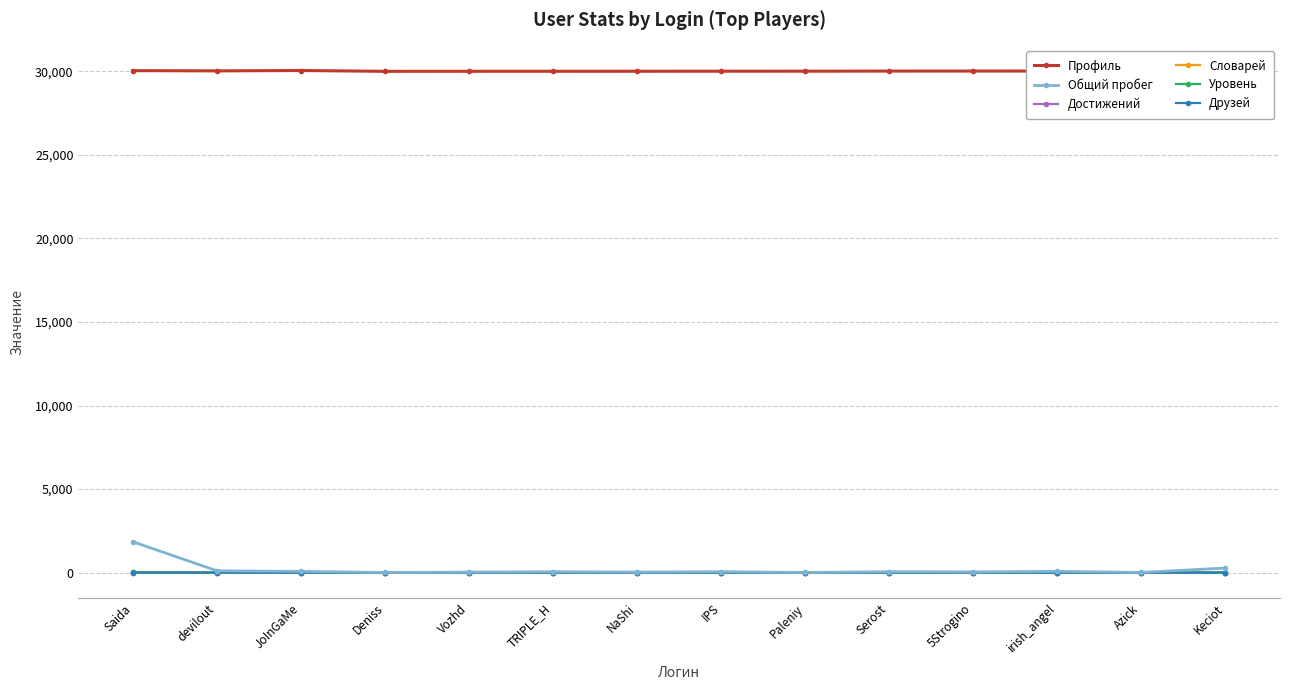

The Профиль series shows 30018 at irish_angel. True or false?

True